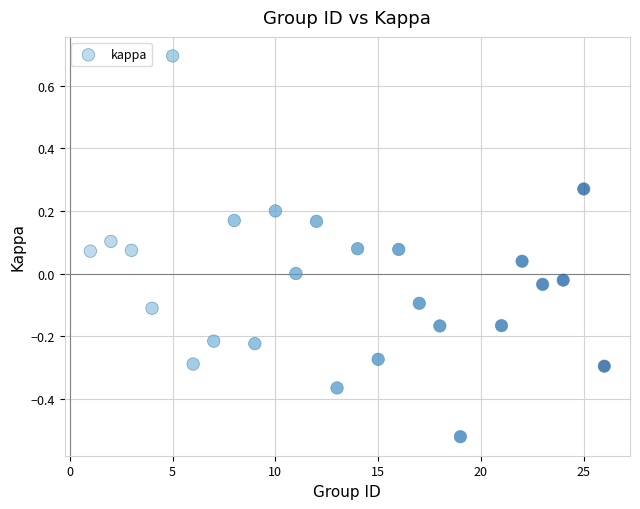

What is the range of Y values (max minus min)?

1.2